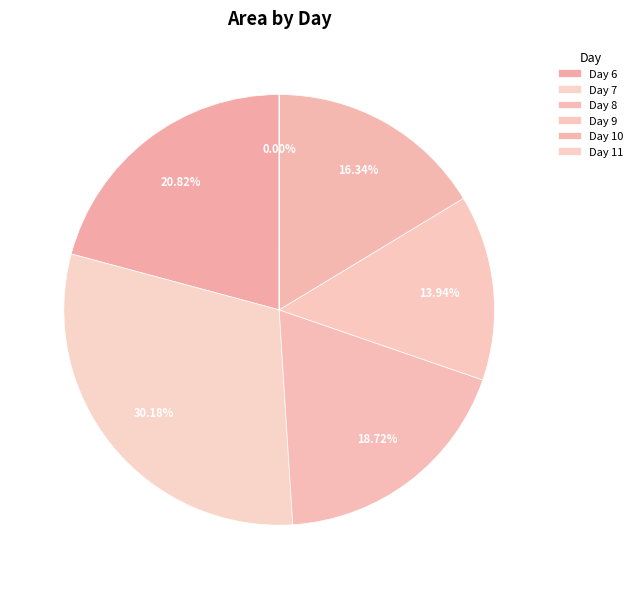

Does any single category account for the majority?

No